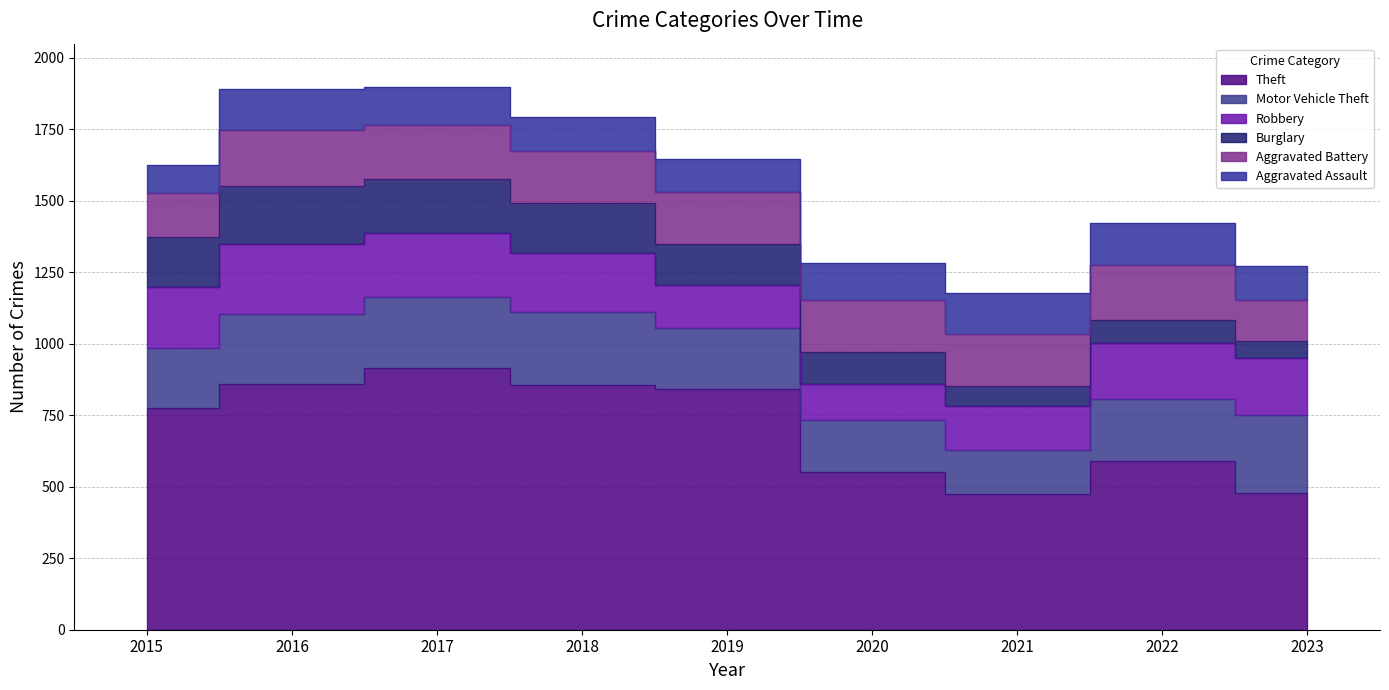

Which series has the widest spread of values?

Theft